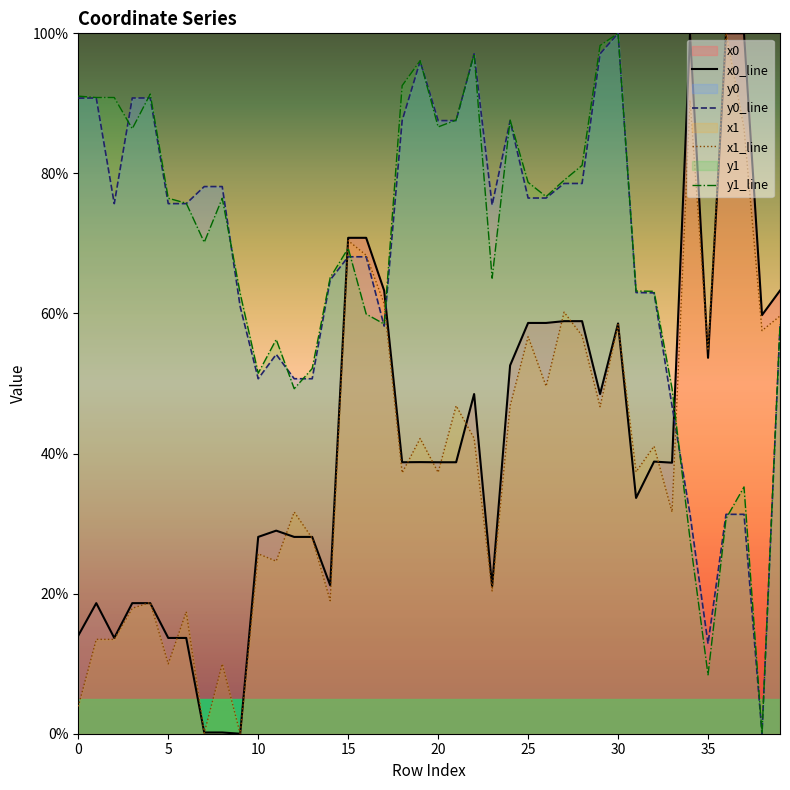

How many data points in x1_line are above 41?

20